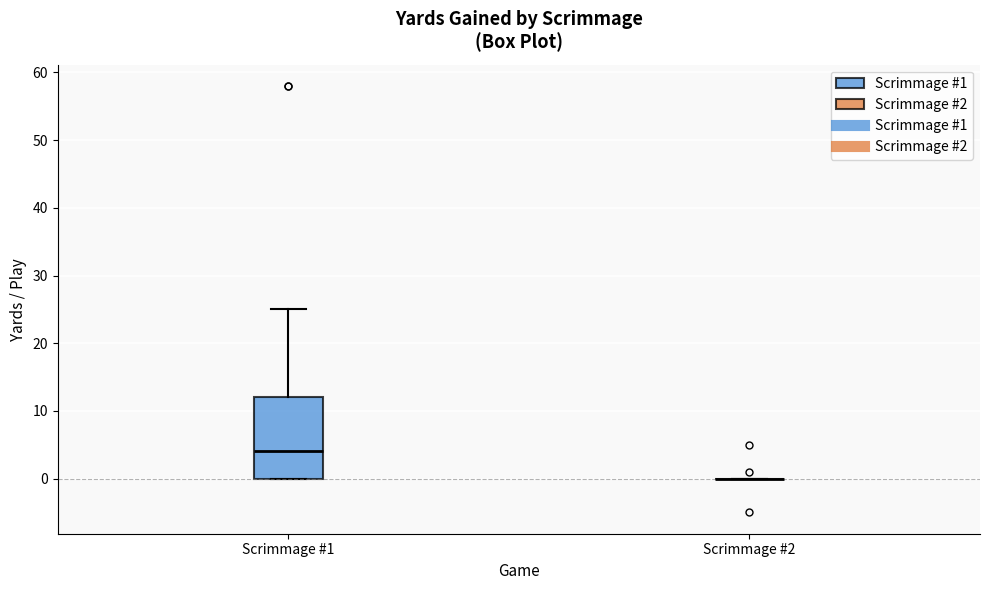

Which box is the tallest, from its lower edge to its upper edge?

Scrimmage #1